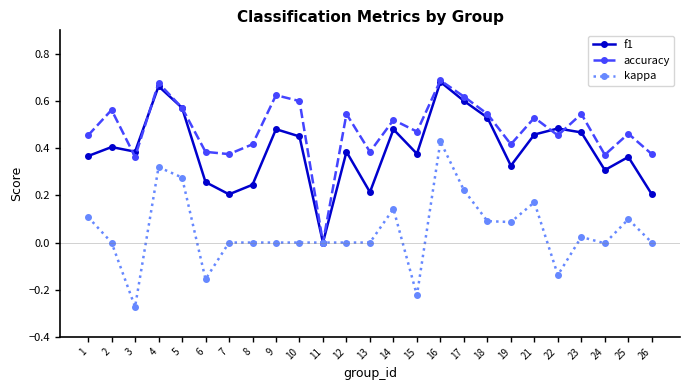

Where is the first local minimum for f1?

3